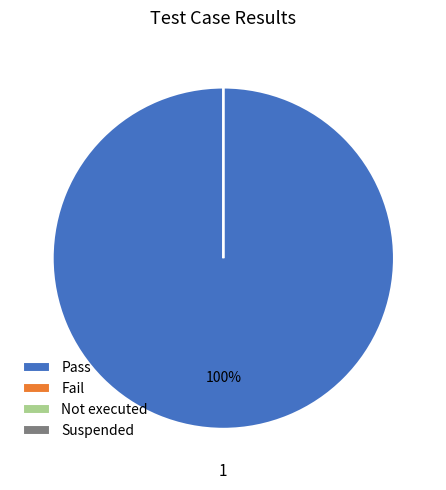

To the nearest percent, what is the average slice percentage?

25%